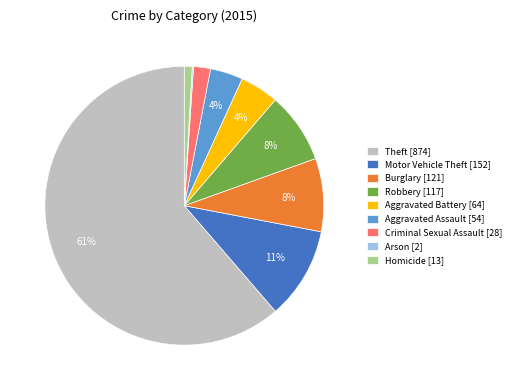

Which slice is the largest?

Theft